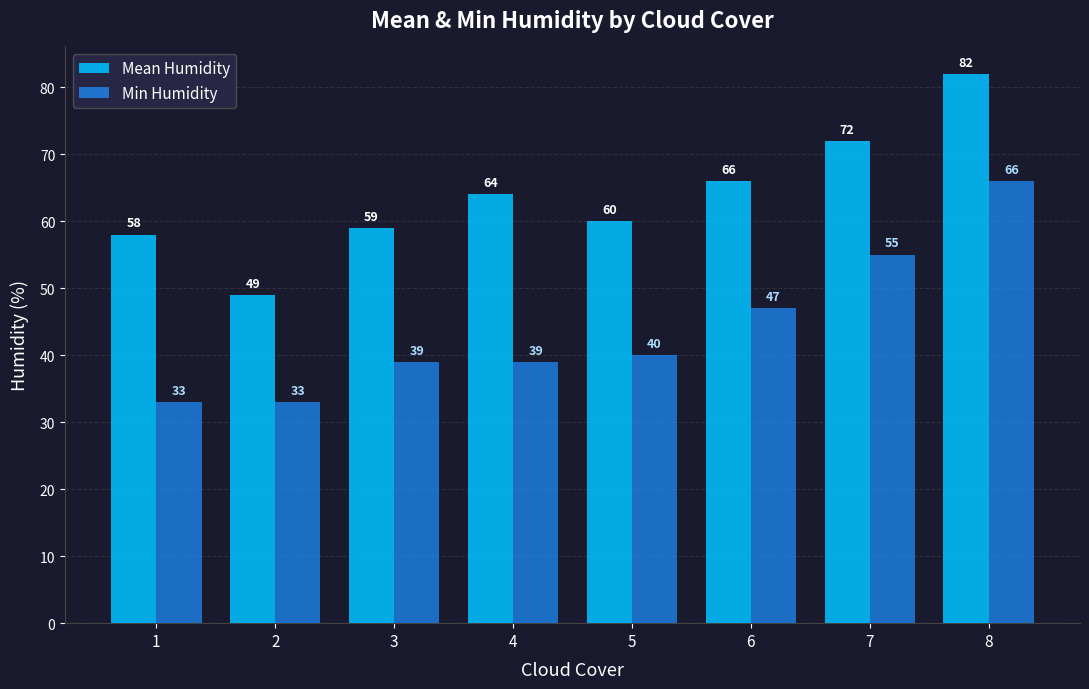

How many groups of bars are there?

8